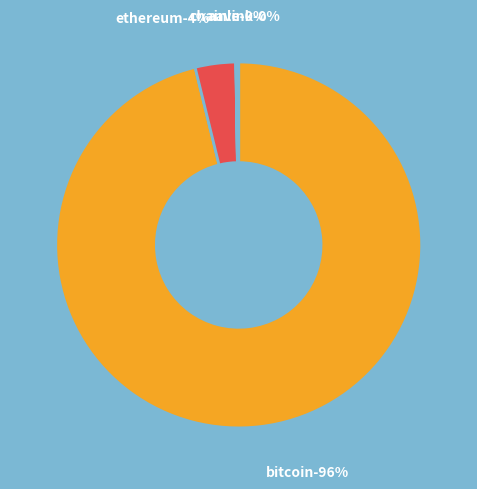

To the nearest percent, what is the difference between the Chainlink and Ethereum slice percentages?

4%